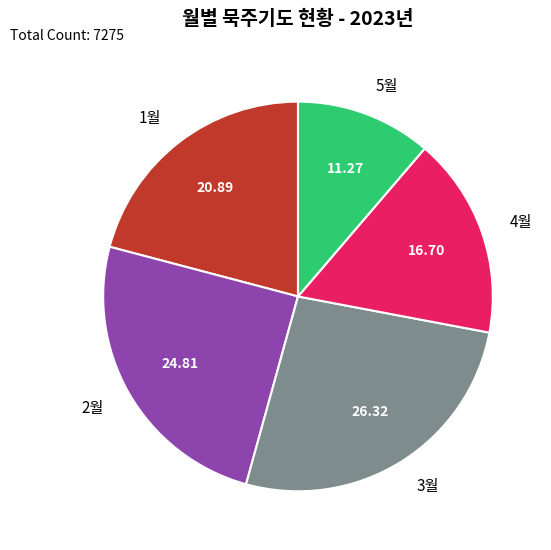

How many slices are in this pie chart?

5